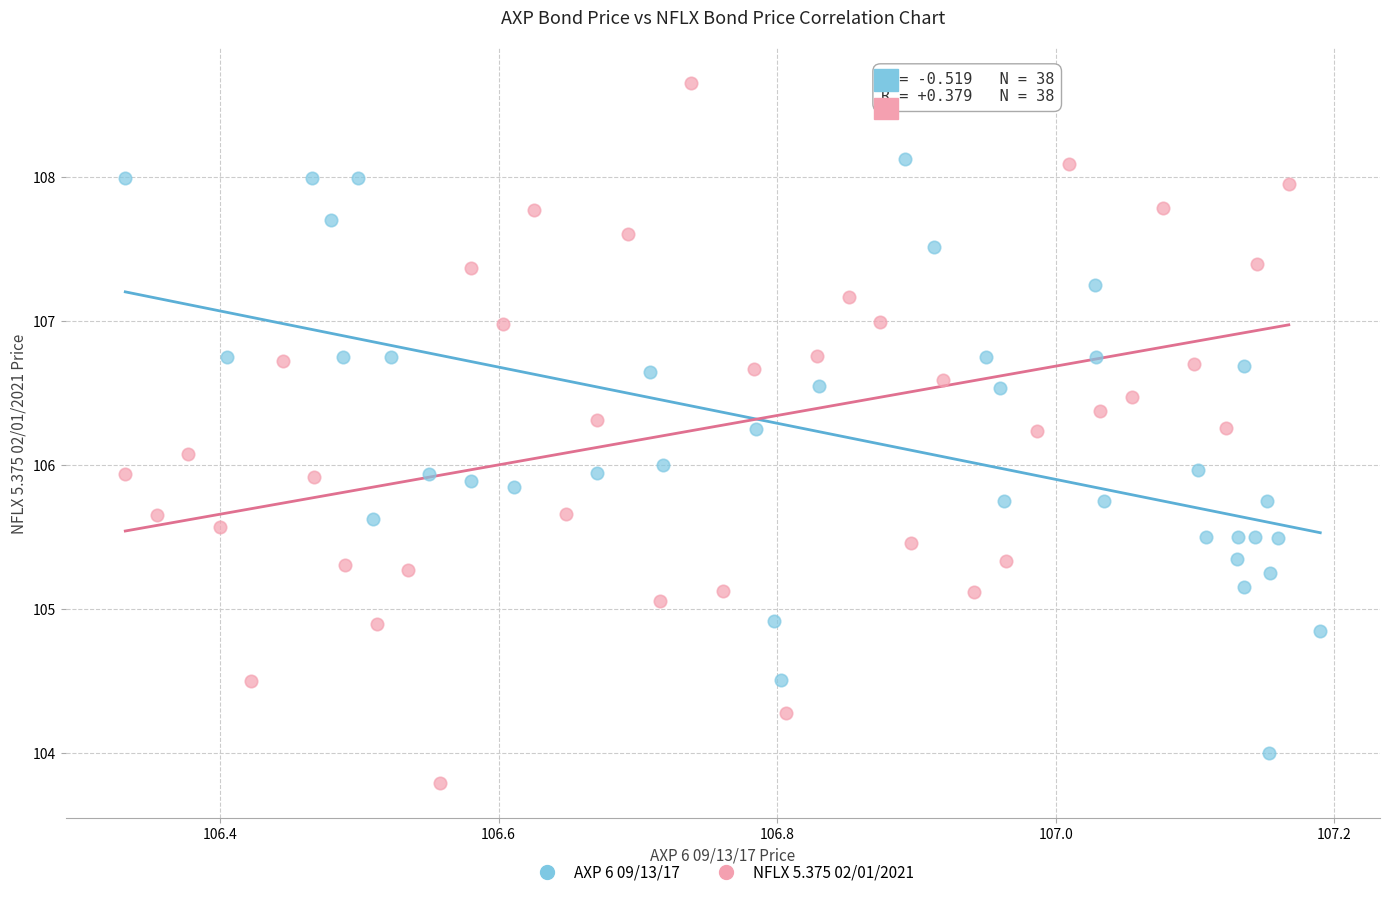

Which series reaches the maximum Y coordinate?

NFLX 5.375 02/01/2021